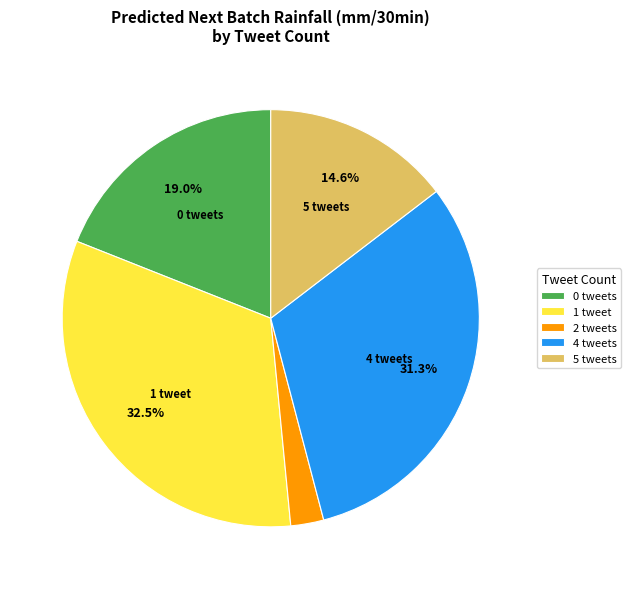

To the nearest percent, what is the difference between the largest and smallest slice percentages?

30%